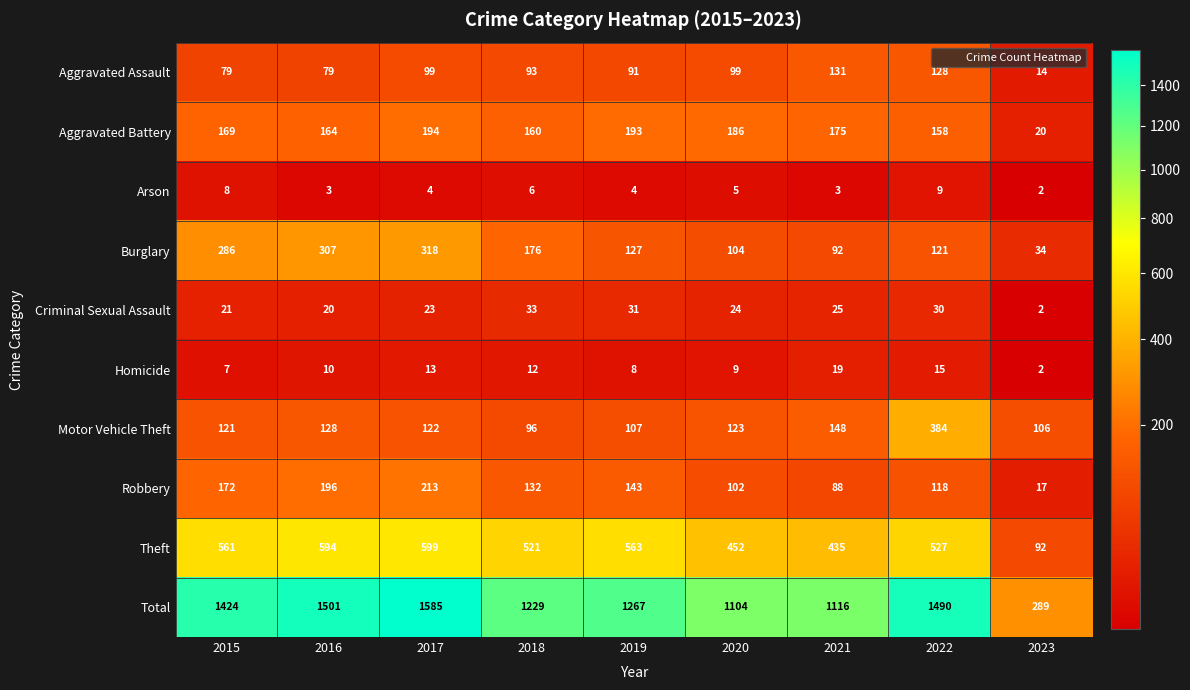

The Aggravated Battery series shows 160 at 2018. True or false?

True